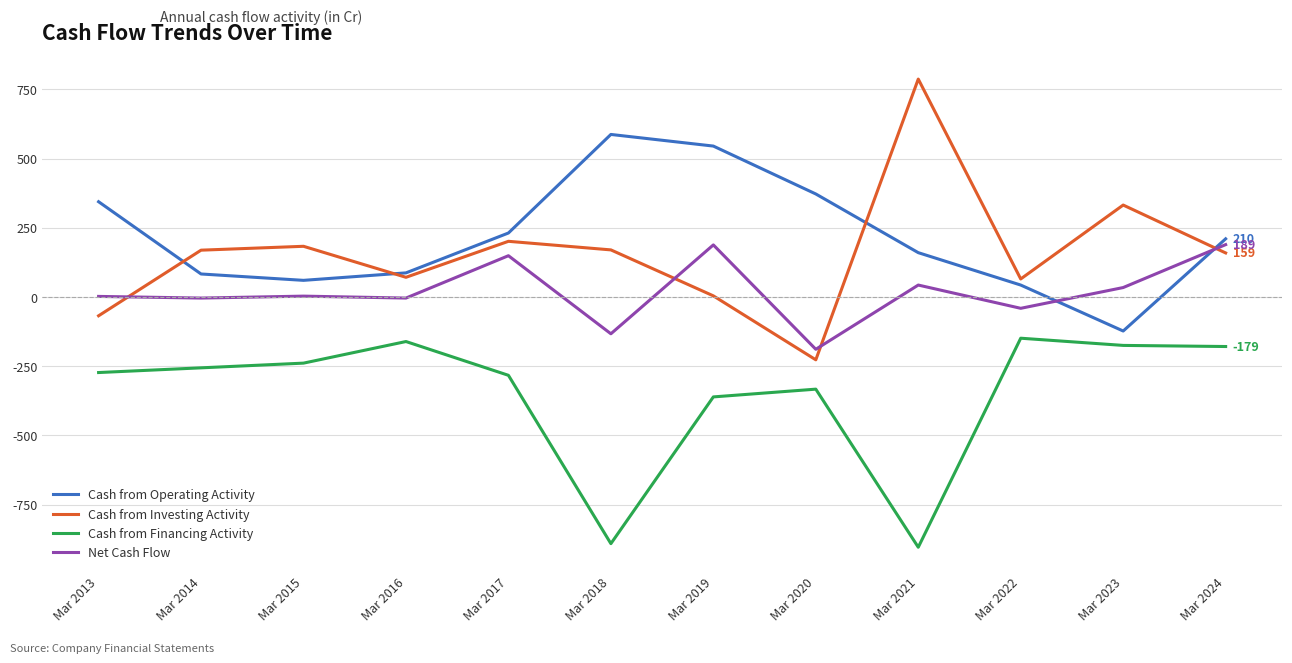

Which label corresponds to the largest value in the chart?

Mar 2021